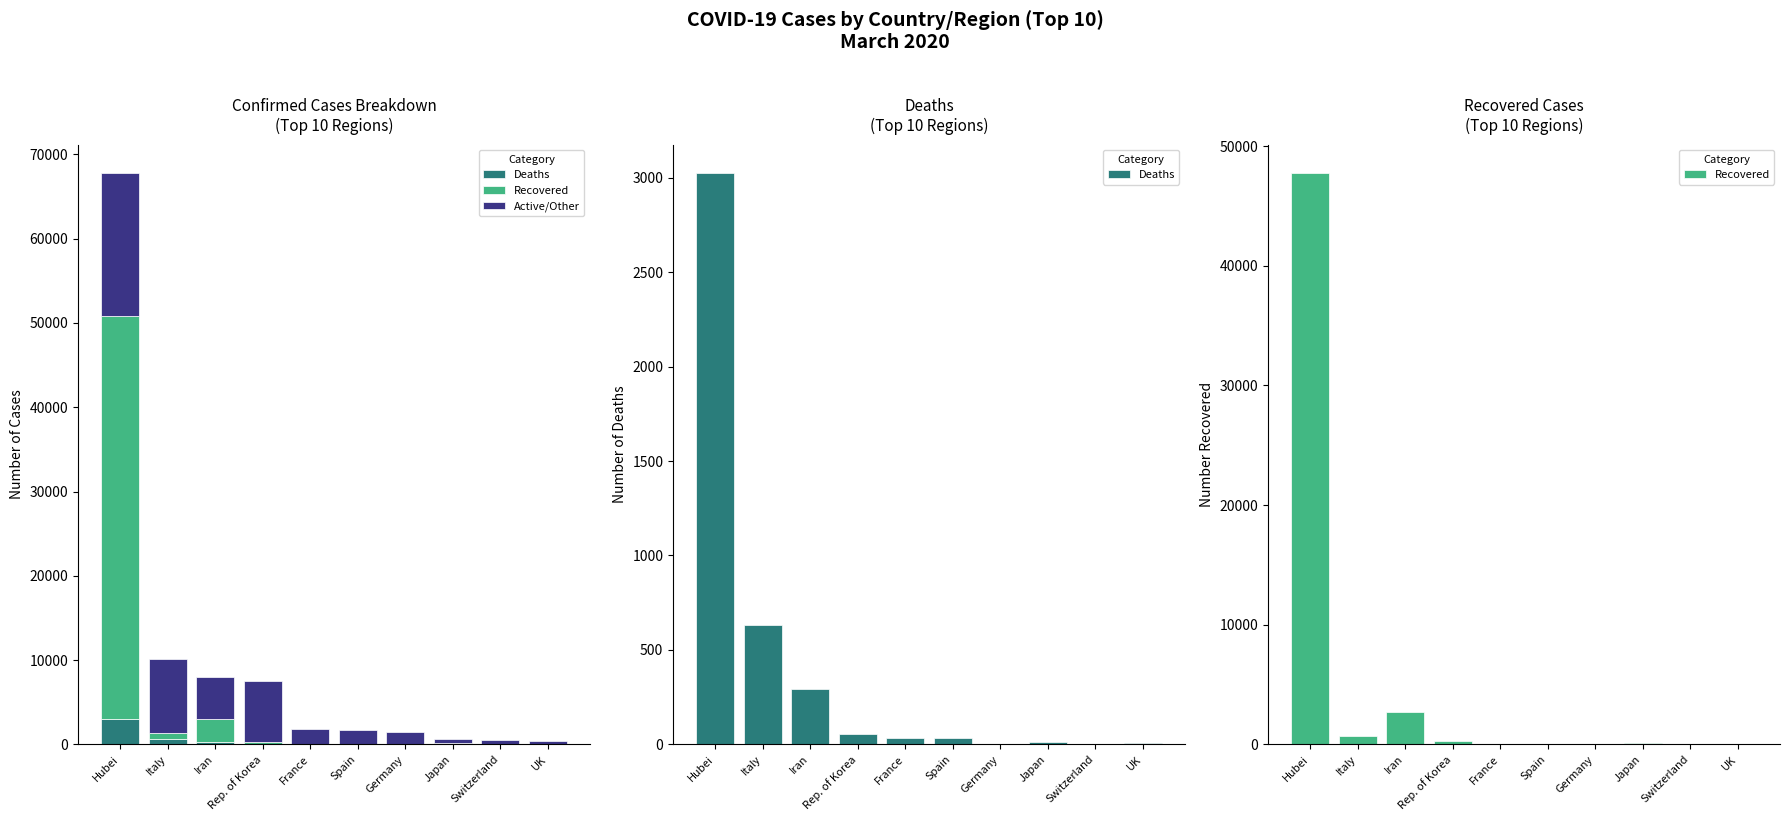

At which category is the sum across all series the highest?

Hubei